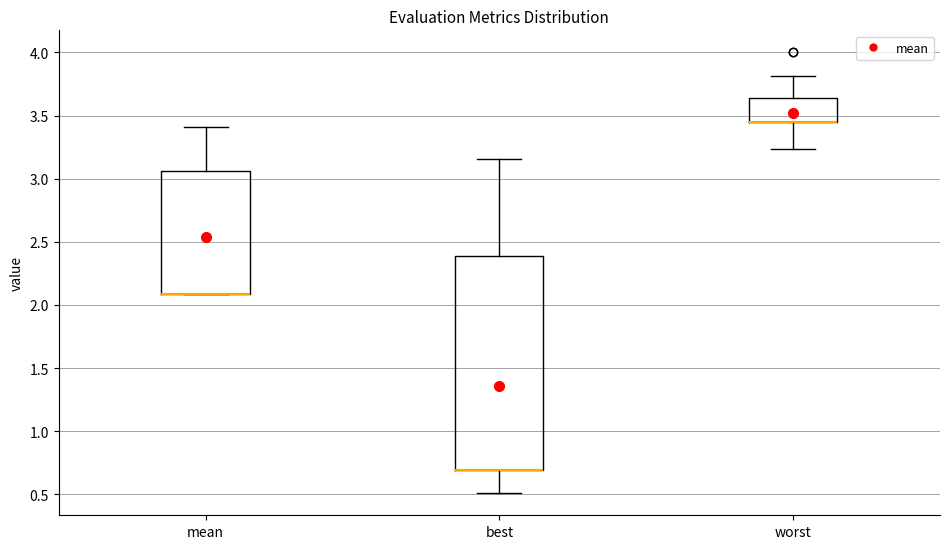

Reading left to right, read every box against the y-axis: the position of its median line, the range the box covers, and the ends of its whiskers. The values are not printed on the chart, so give them approximately, as read against the axis.

mean: median 2.10 (drawn on the box's lower edge), box 2.10 to 3.05, whiskers 2.10 to 3.40
best: median 0.70 (drawn on the box's lower edge), box 0.70 to 2.40, whiskers 0.50 to 3.15
worst: median 3.45 (drawn on the box's lower edge), box 3.45 to 3.65, whiskers 3.25 to 3.80